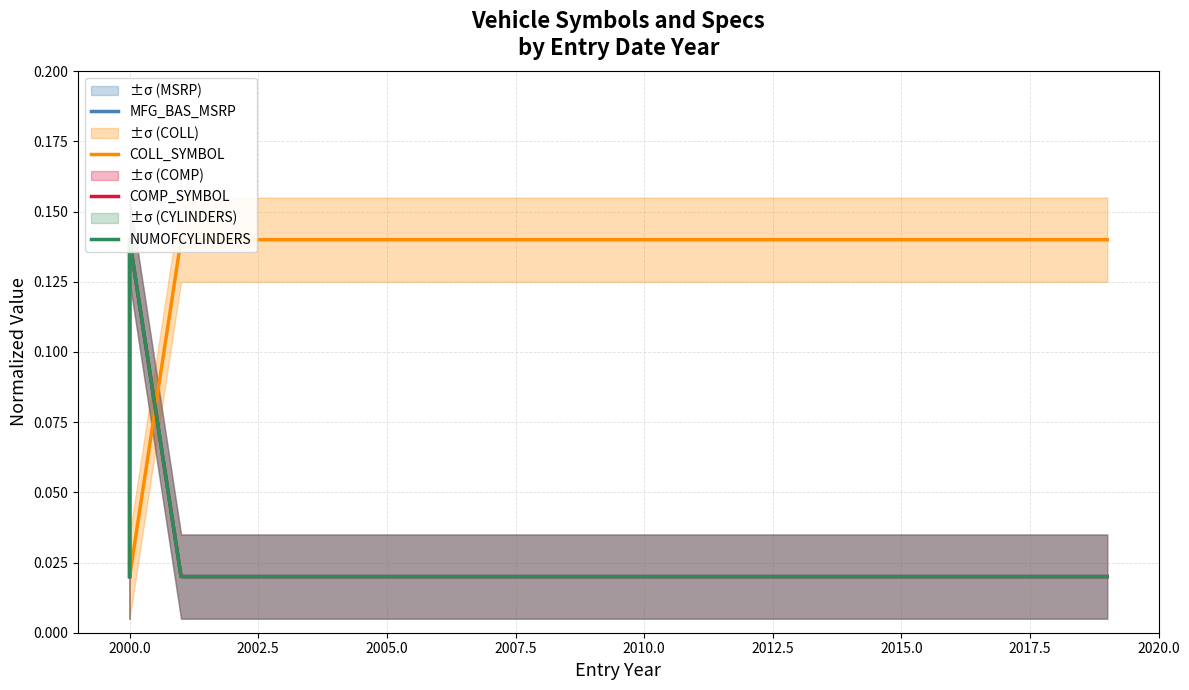

What is the average value of the COLL_SYMBOL series?

0.1